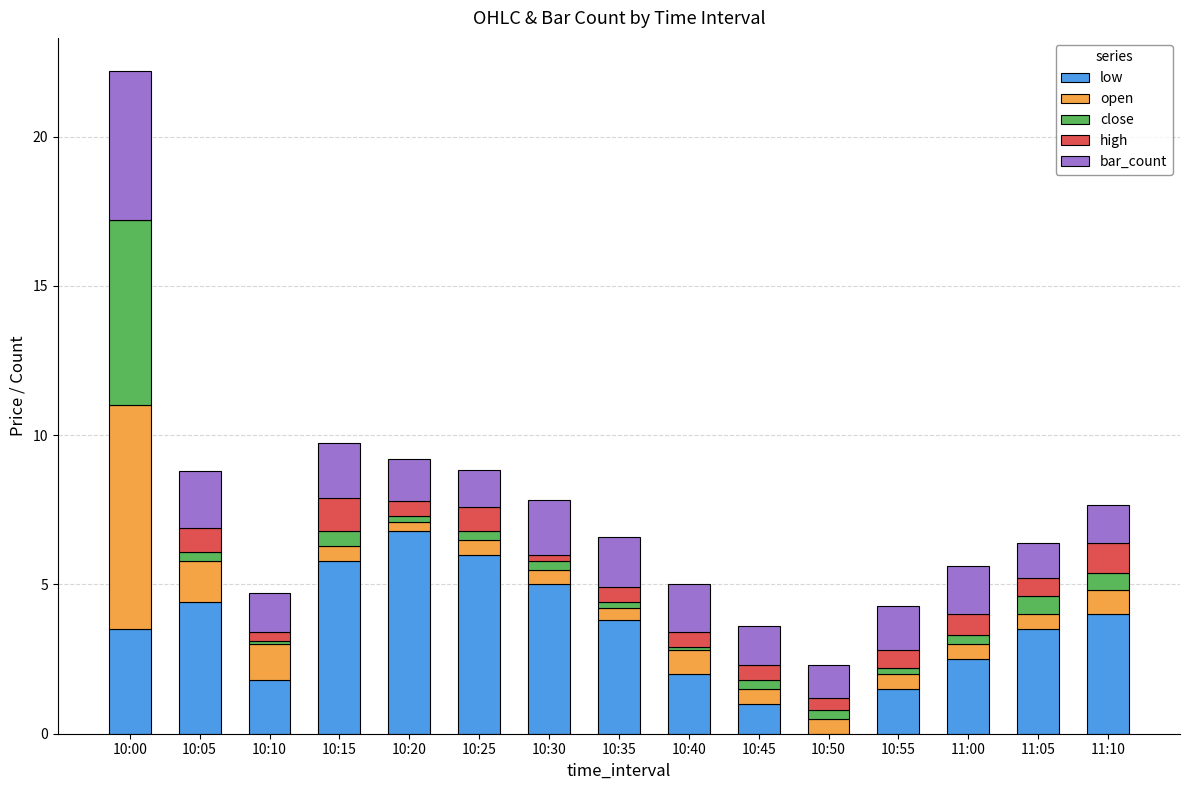

At which category is the sum across all series the highest?

10:00